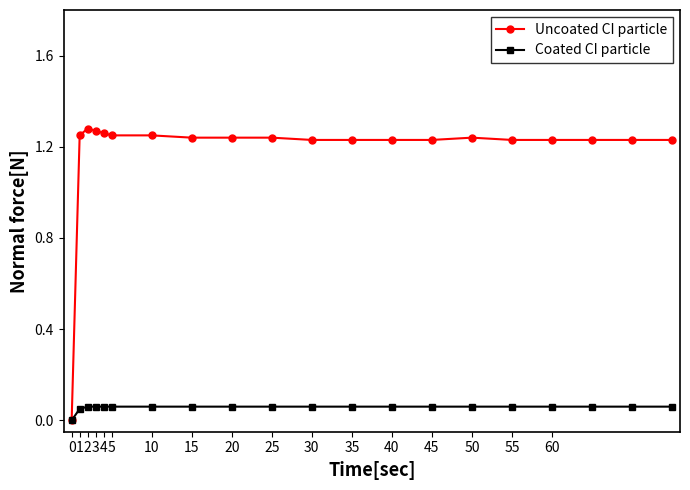

How many Uncoated CI particle values are between 1 and 2?

19